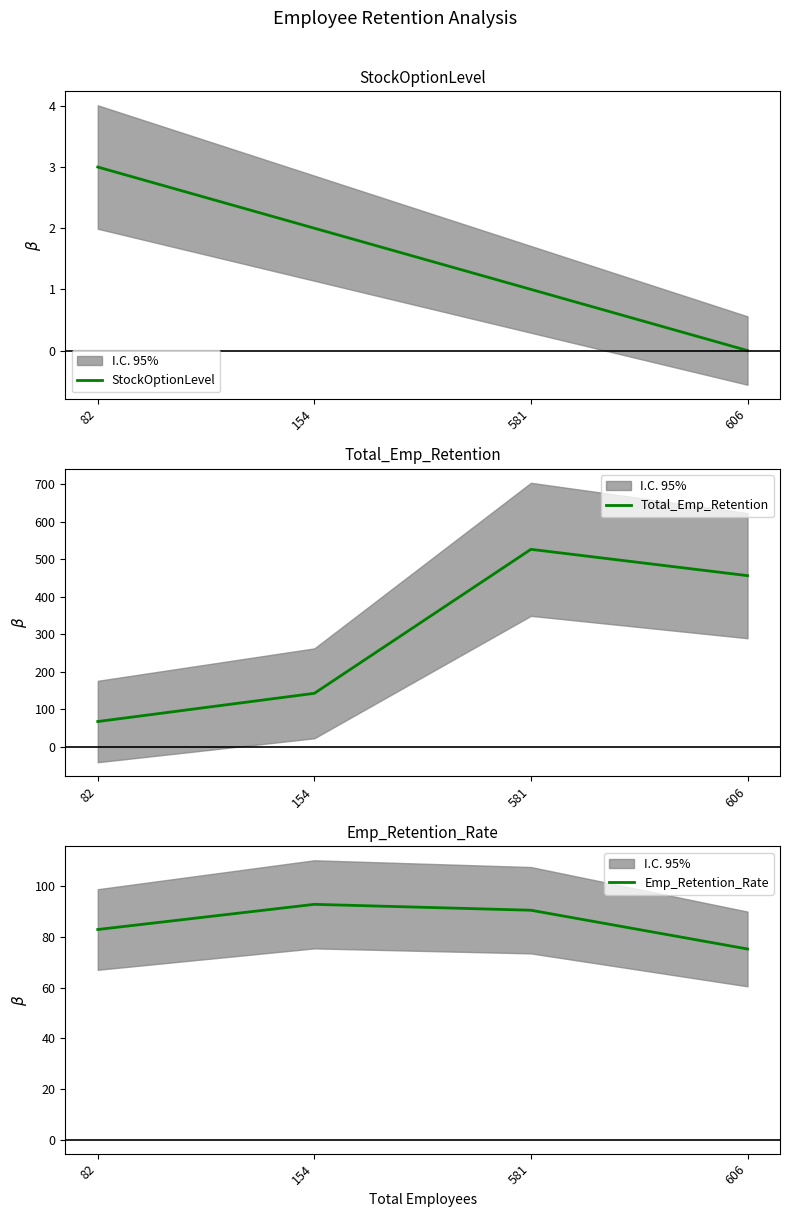

How many values in the StockOptionLevel series exceed 2?

1